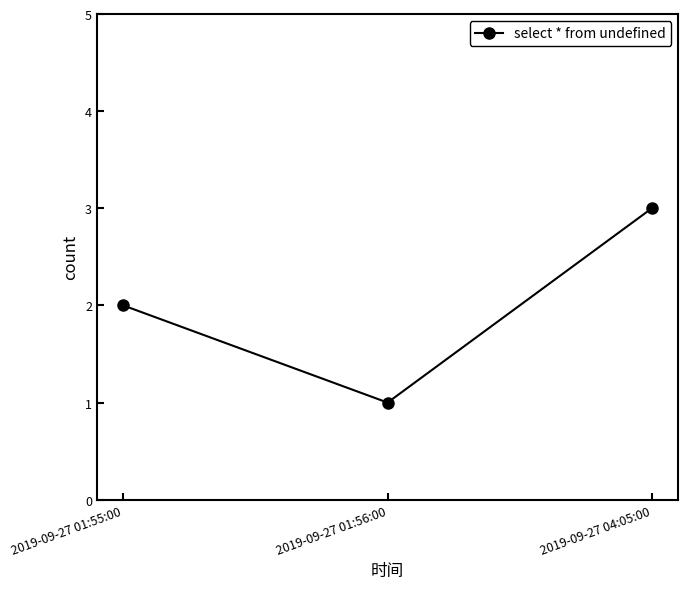

Count the values in the range 1 to 3.

3